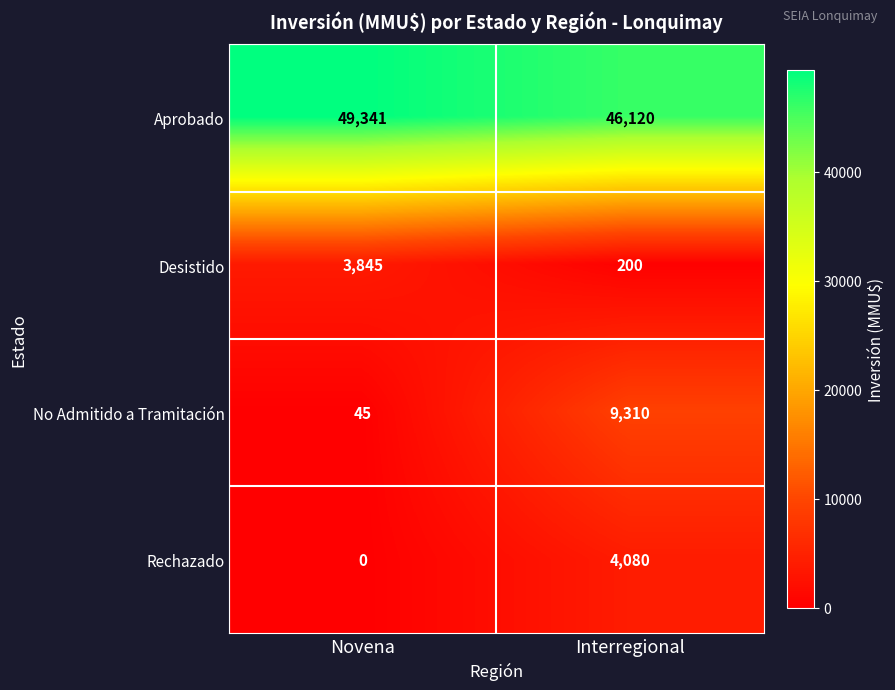

Where is Rechazado nearest to the value 2040?

Novena